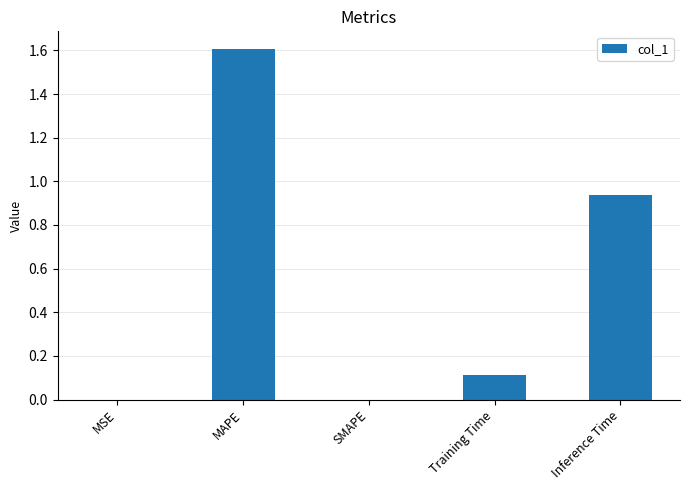

What is the sum of all values?

2.7